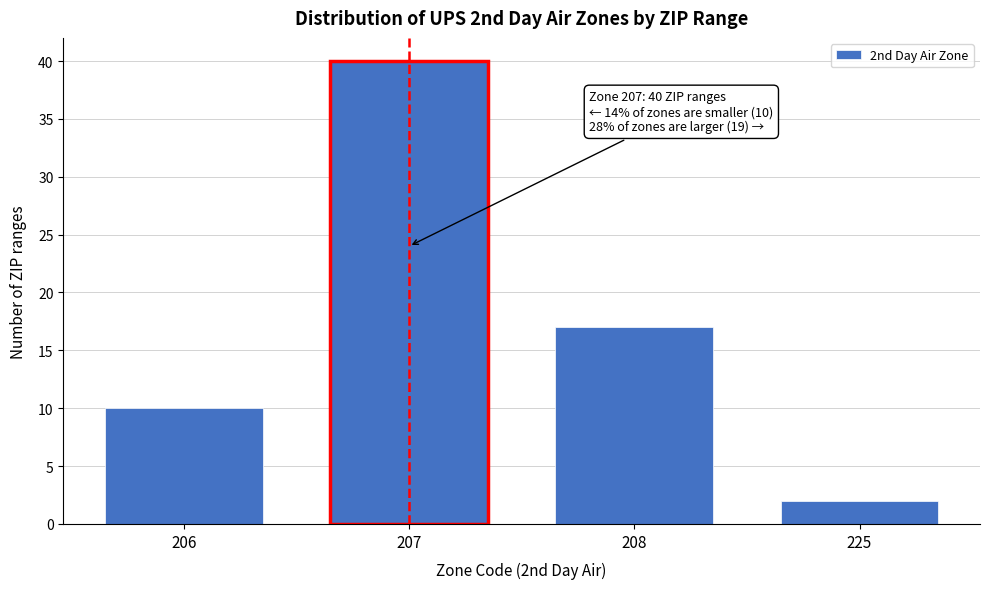

Reading left to right, what are all the values shown in this chart?

206=10	207=40	208=17	225=2